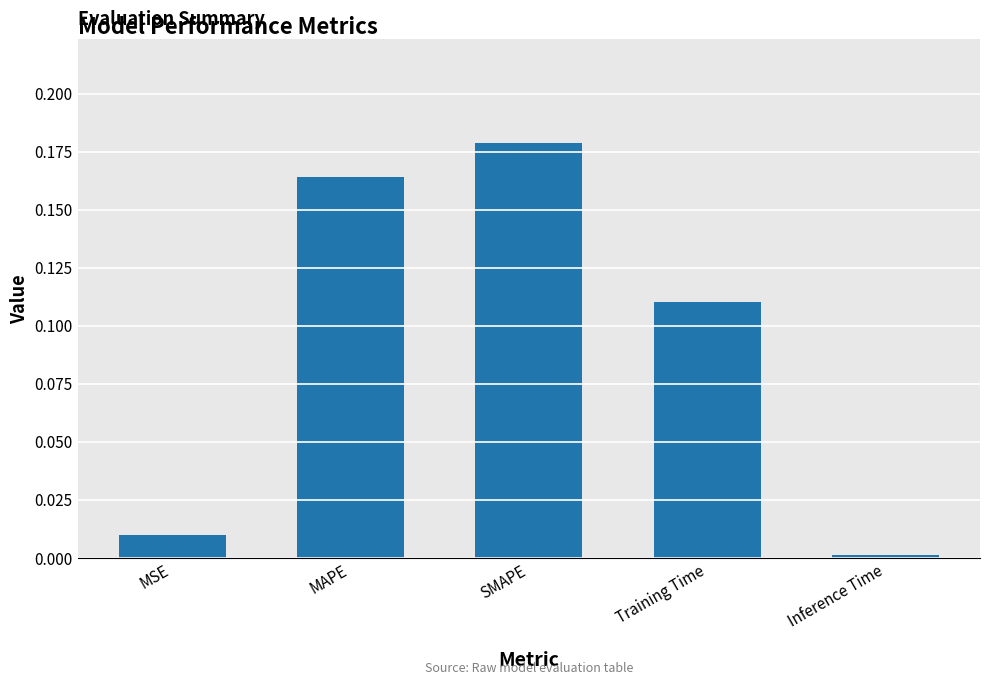

List the labels in order of value, smallest first.

Inference Time, MSE, Training Time, MAPE, SMAPE